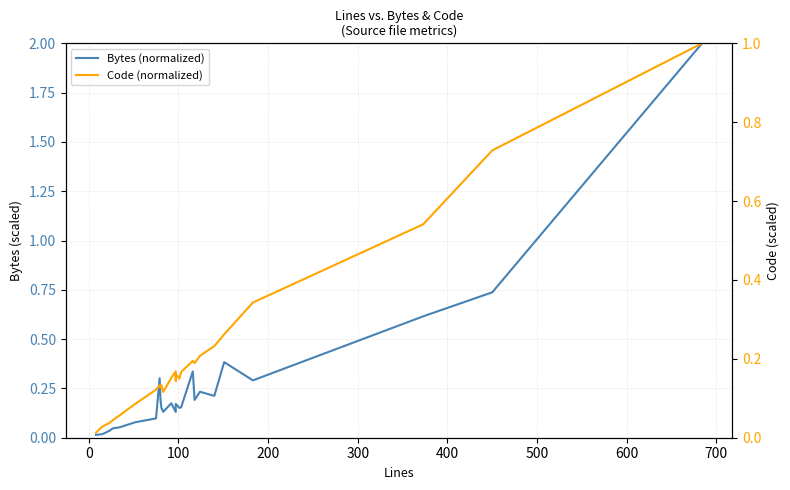

At how many categories does at least one series exceed 1?

1